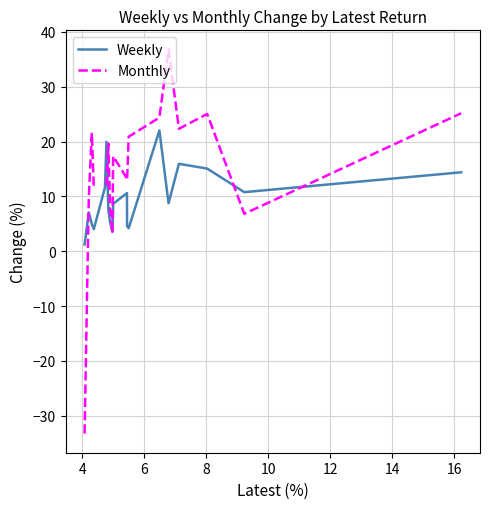

Does the chart display data point markers on the line(s)?

No